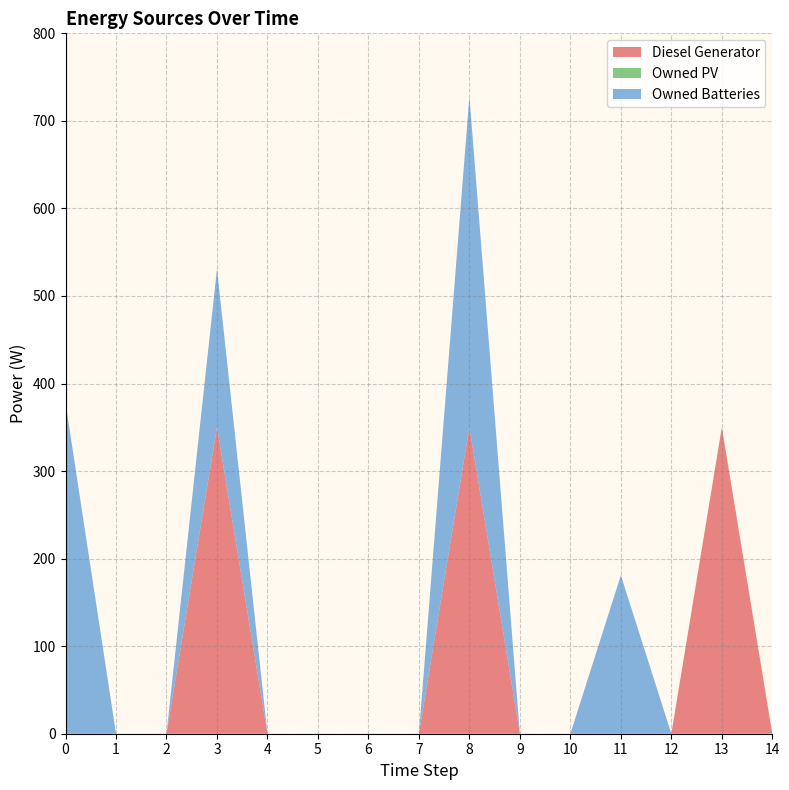

Reading left to right, extract all data points from this chart.

Diesel Generator: 0	0	0	350	0	0	0	0	350	0	0	0	0	350	0
Owned PV: 0	0	0	0	0	0	0	0	0	0	0	0	0	0	0
Owned Batteries: 378	0	0	181	0	0	0	0	378	0	0	181	0	0	0